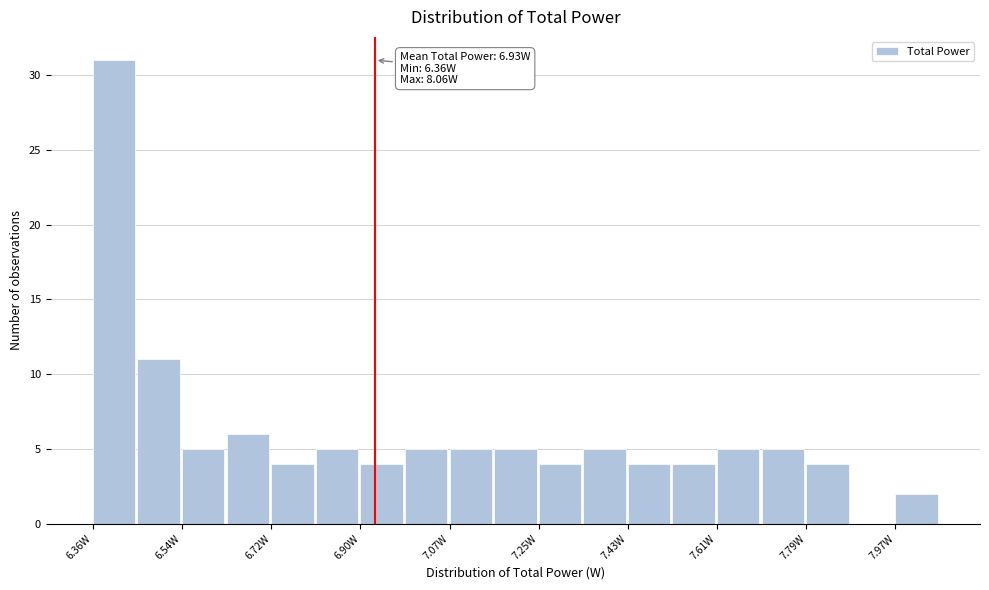

Which range on the x-axis has the tallest bar?

6.36 to 6.46